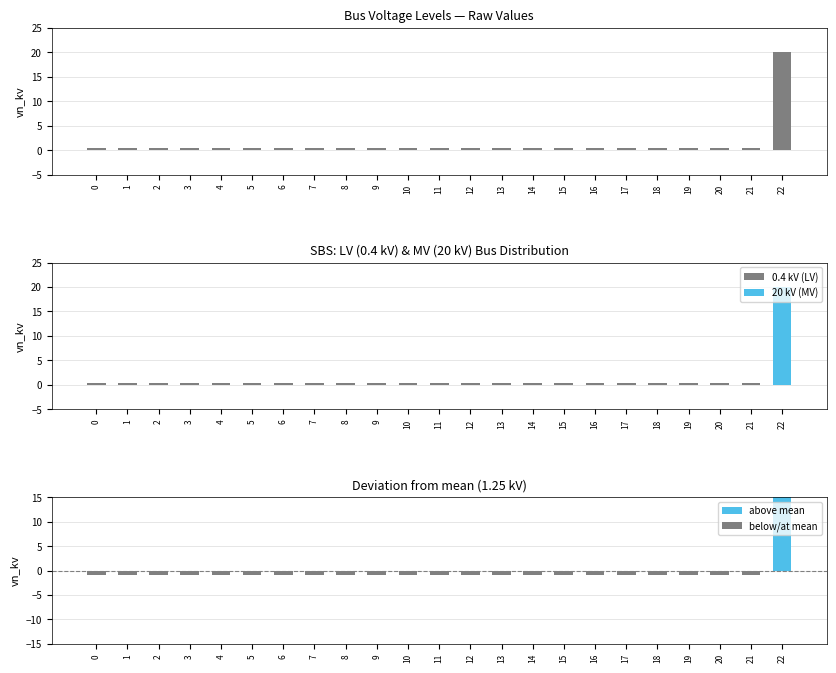

The chart shows a value of 0.6 at 18. True or false?

False